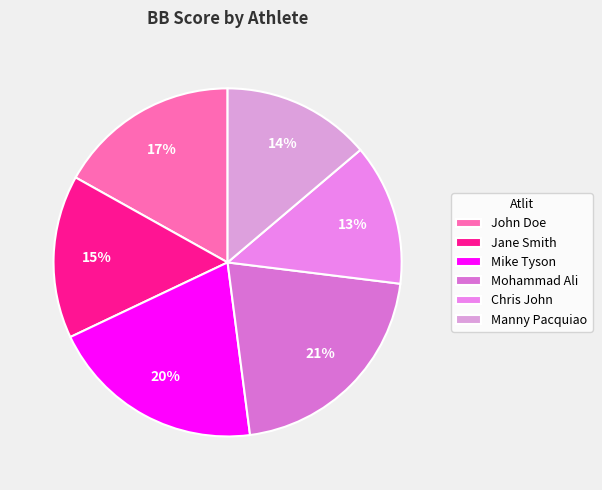

Is it true that Jane Smith is 37% of the pie?

False